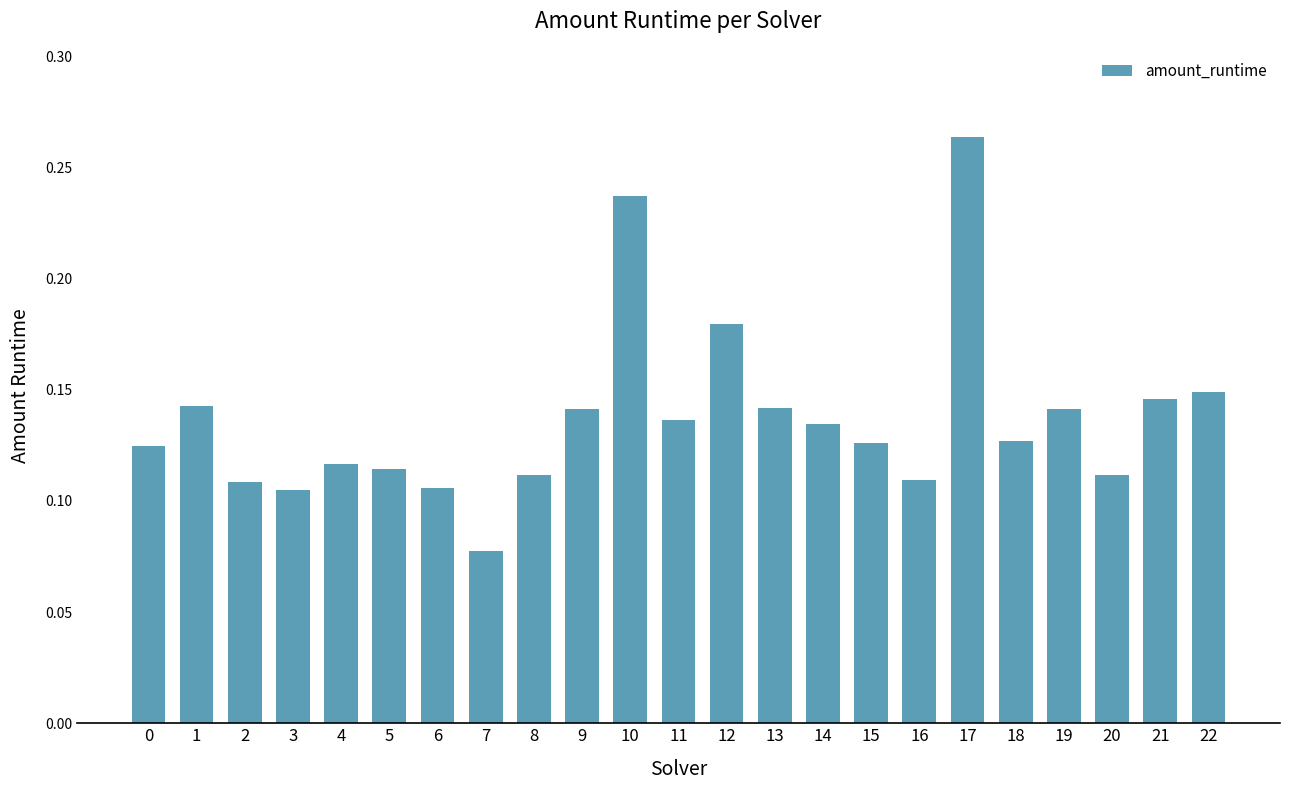

True or false: the data shows 0.2 at 22.

False